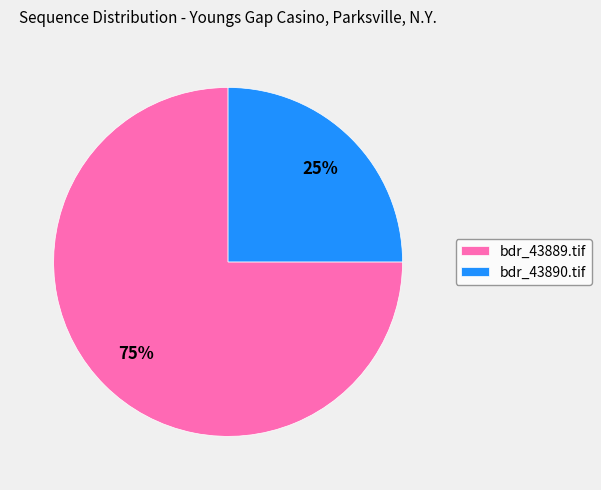

Is the sum of bdr_43890.tif and bdr_43889.tif greater than half?

Yes